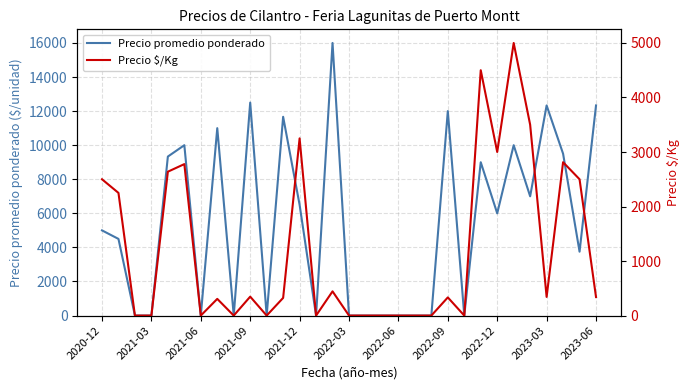

At how many categories does at least one series exceed 5397?

15